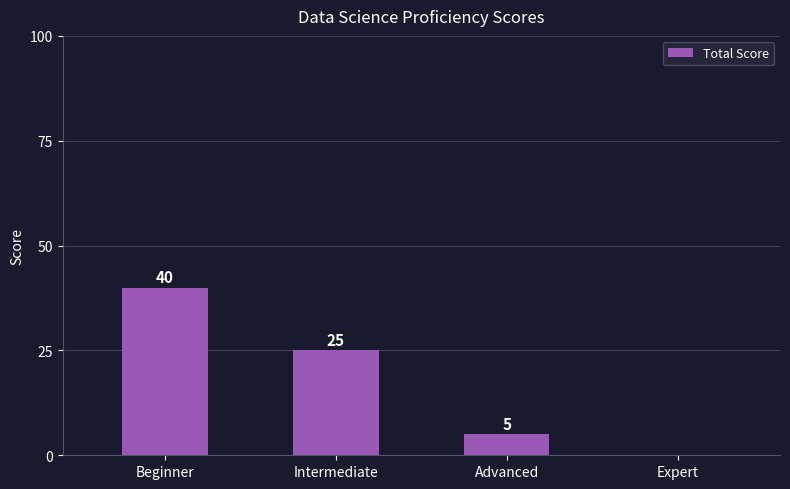

At which label does the data first exceed 25?

Beginner